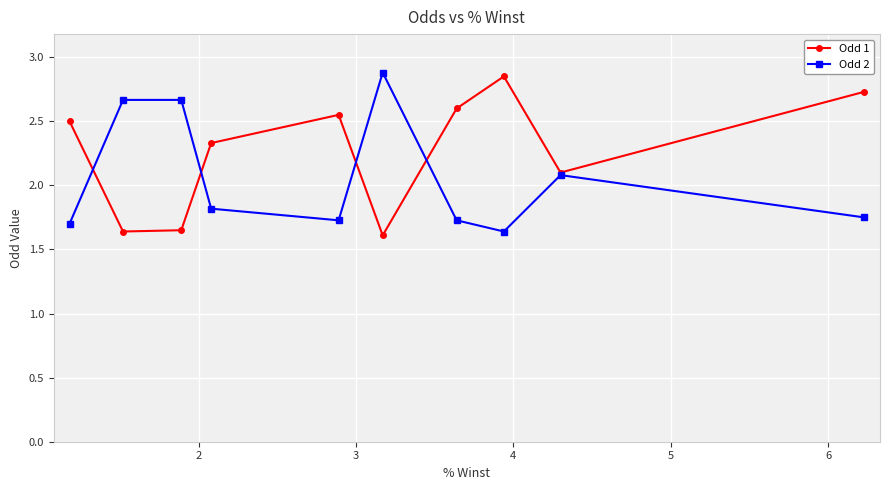

At how many categories does at least one series exceed 1?

10